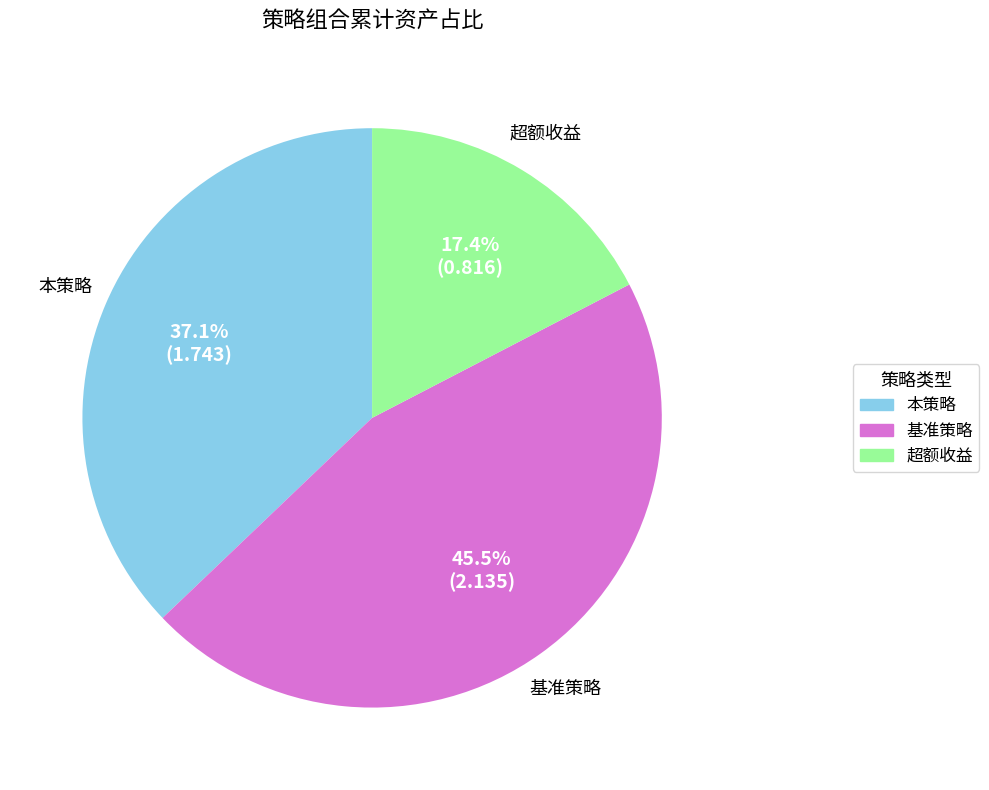

To the nearest percent, what is the difference between the 超额收益 and 本策略 slice percentages?

20%